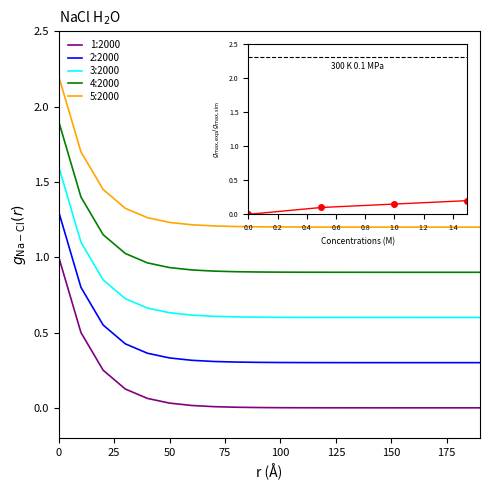

Which series has the largest total across all categories?

5:2000